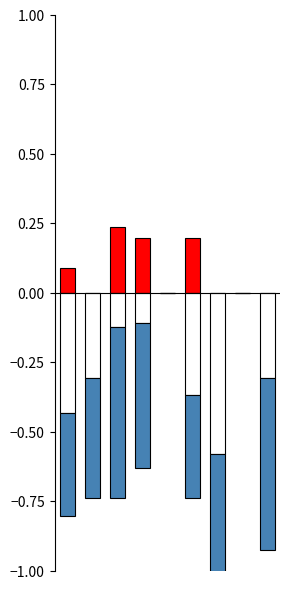

Is the value of Waterway Monsoon at 8 greater than the value of Waterway Year Round at 7?

No